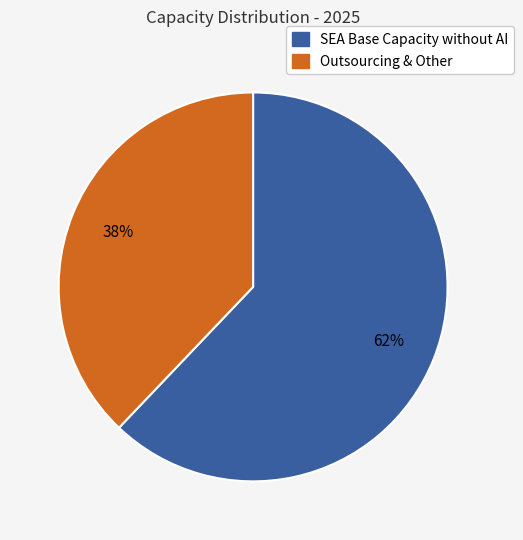

The Outsourcing & Other slice represents 51% of the pie. True or false?

False